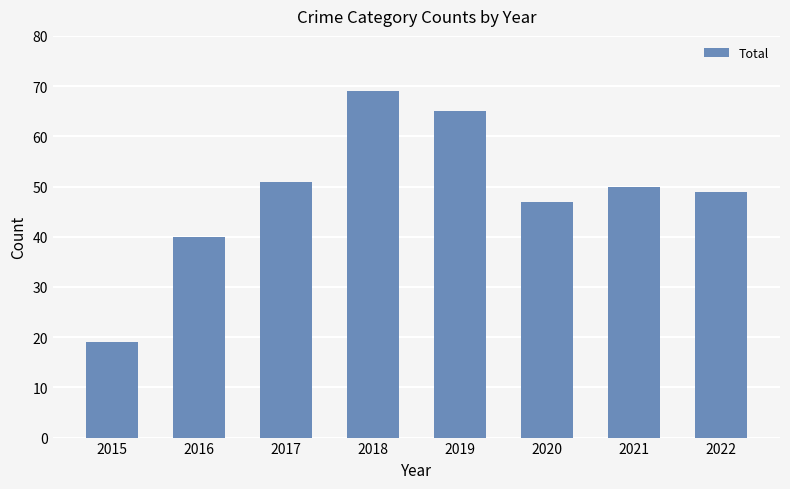

The value at 2015 is 27. True or false?

False